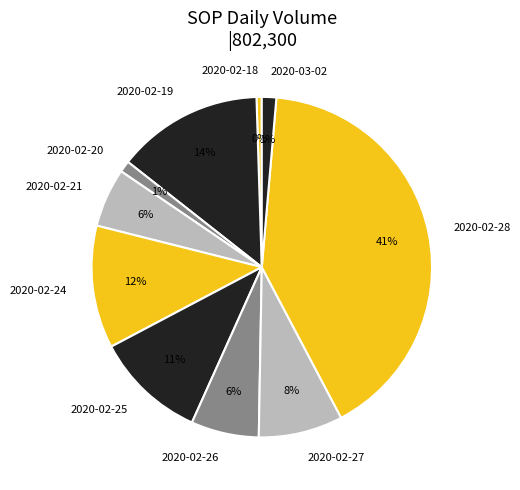

Is the sum of 2020-02-27 and 2020-02-21 greater than half?

No